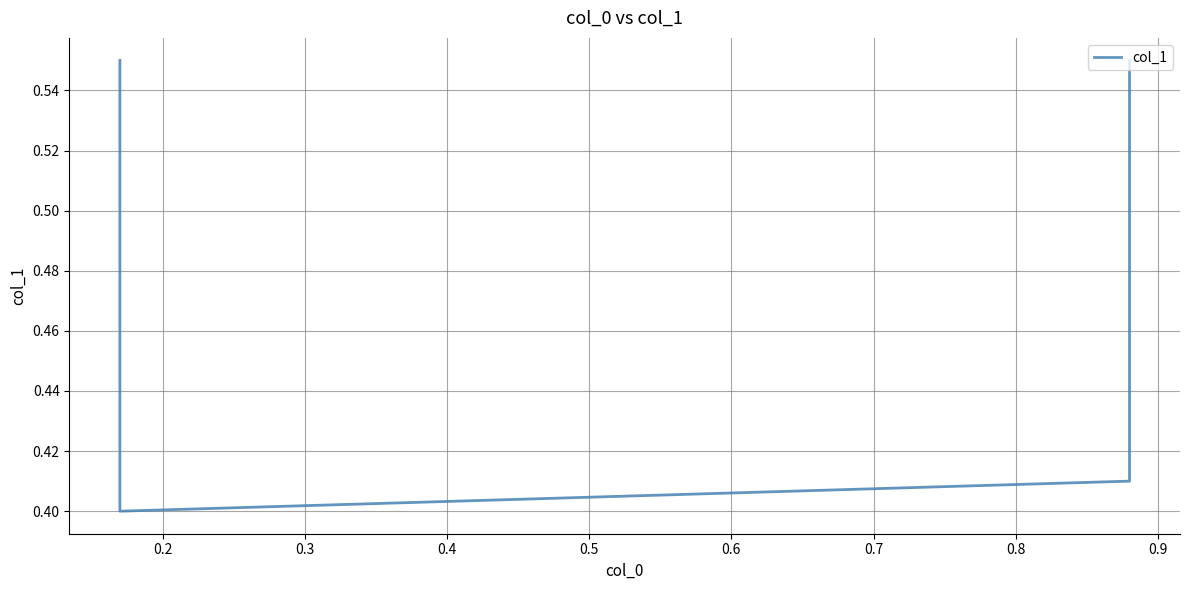

What is the difference between the maximum and second lowest values?

0.1